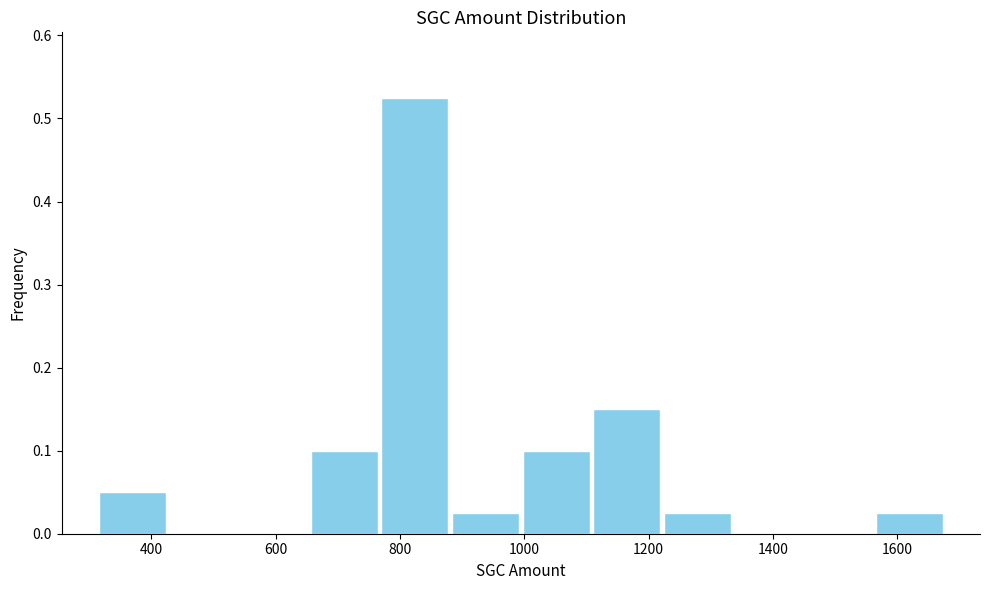

Reading left to right, list every bar in this chart as the range it spans on the x-axis followed by its height. Neither the bar edges nor the heights are printed on the chart, so give them approximately, as read against the axes.

320 to 420: 0.05
420 to 540: 0
540 to 660: 0
660 to 760: 0.10
760 to 880: 0.53
880 to 1000: 0.03
1000 to 1100: 0.10
1100 to 1220: 0.15
1220 to 1340: 0.03
1340 to 1440: 0
1440 to 1560: 0
1560 to 1680: 0.03